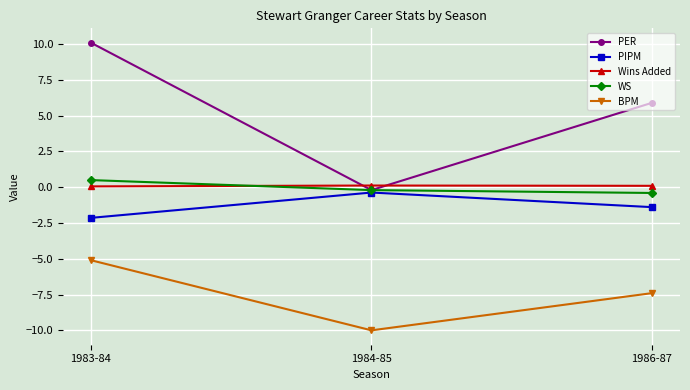

At 1983-84, list the series in order from largest to smallest.

PER, WS, Wins Added, PIPM, BPM